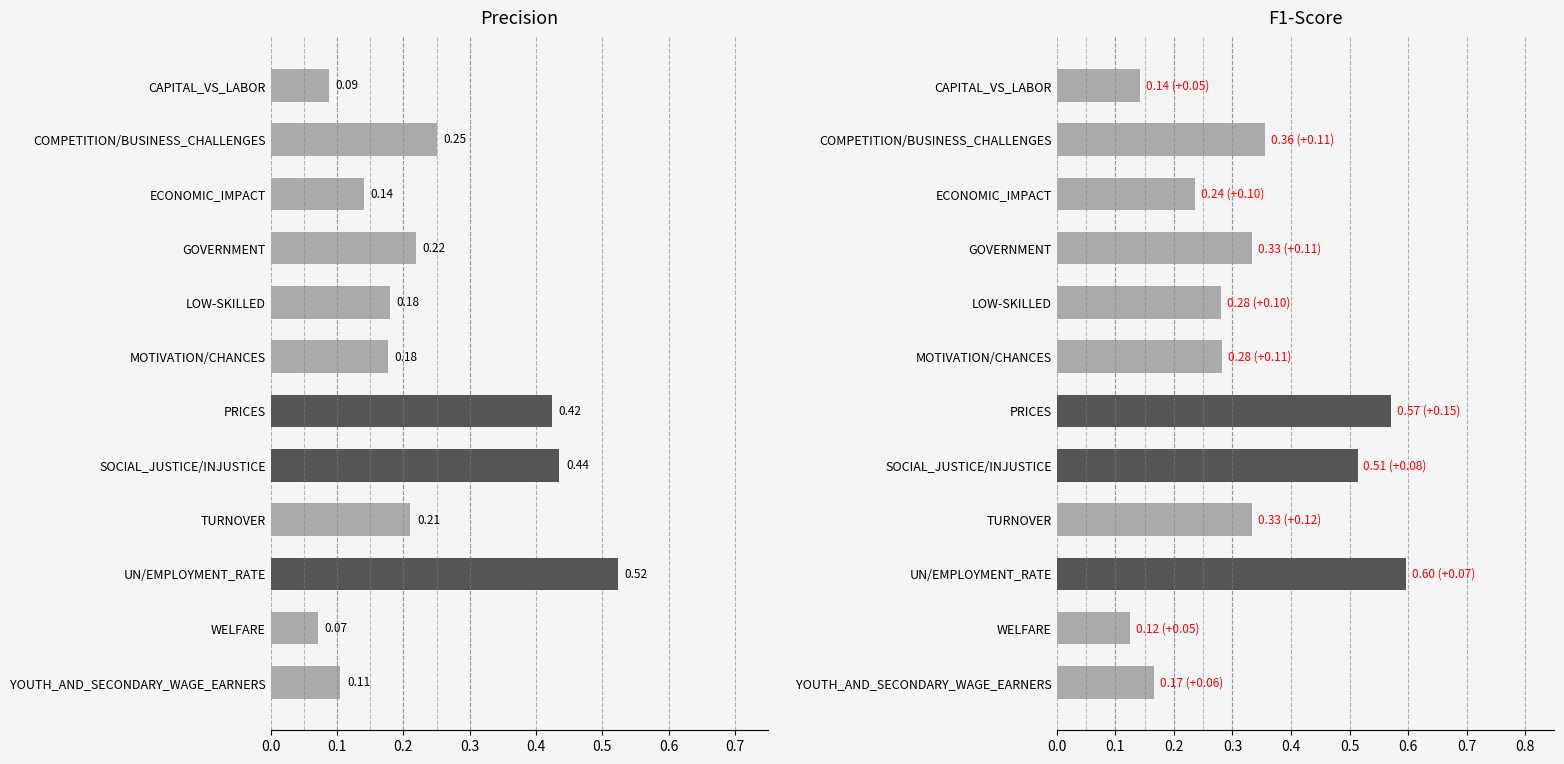

Are the bars horizontal?

Yes